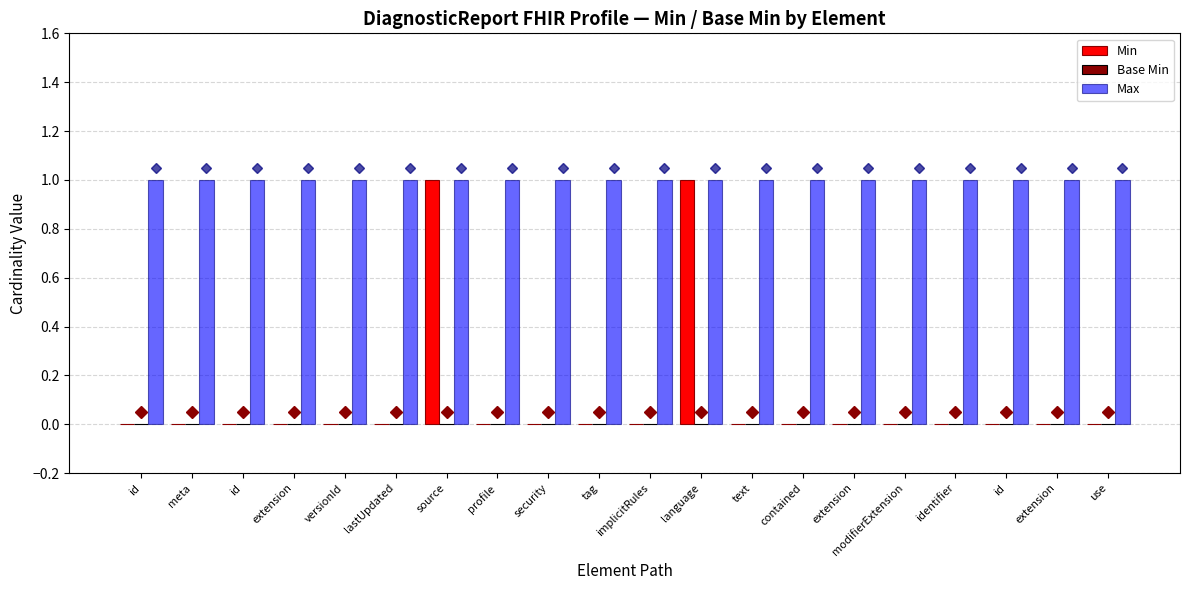

Where is Min nearest to the value 0?

id